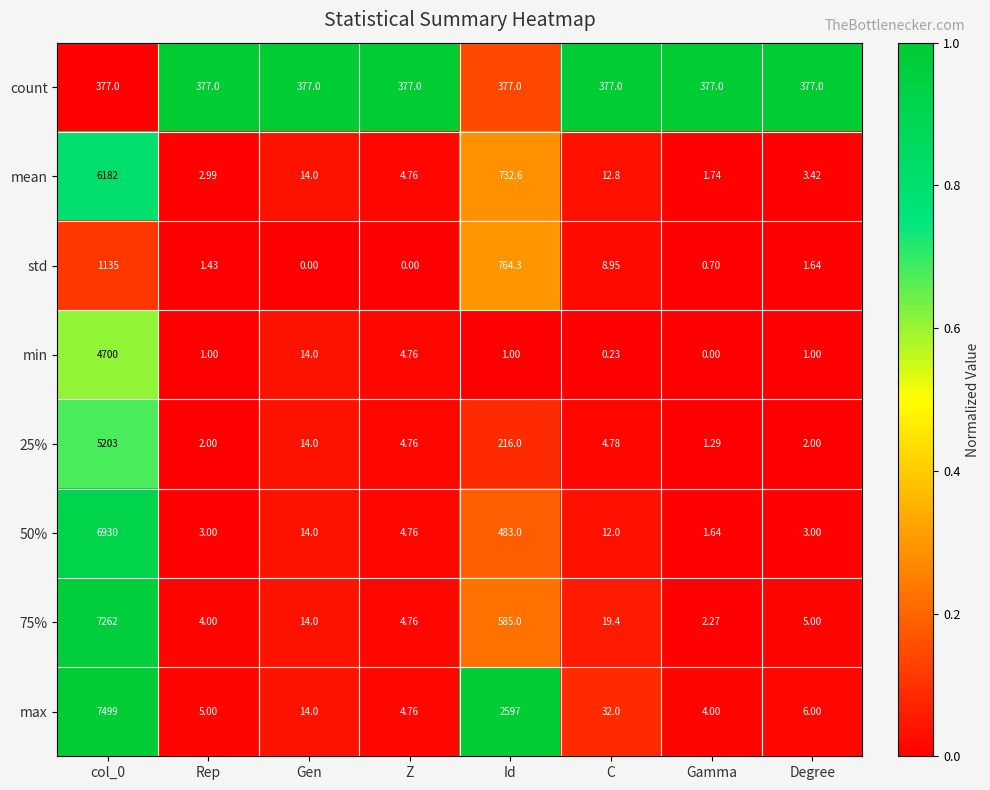

Which series has the largest range (max minus min)?

max